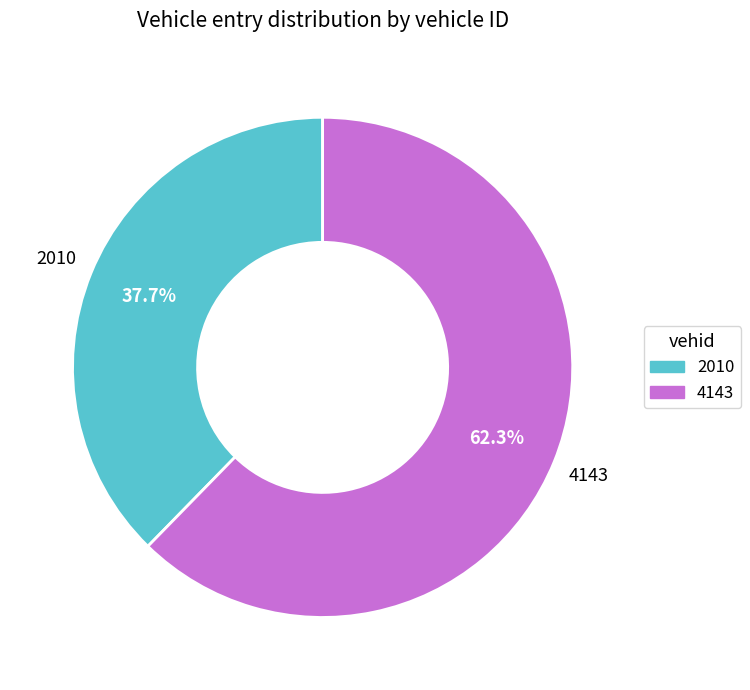

To the nearest percent, what is the difference between the 4143 and 2010 slice percentages?

25%